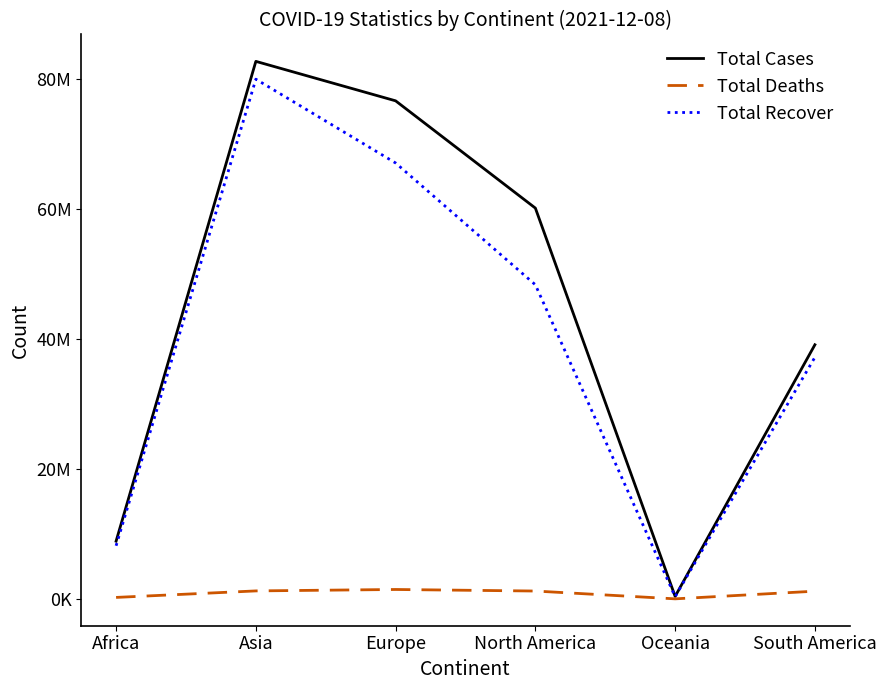

What value does the Total Deaths series have at North America, to the nearest 10?

1207220